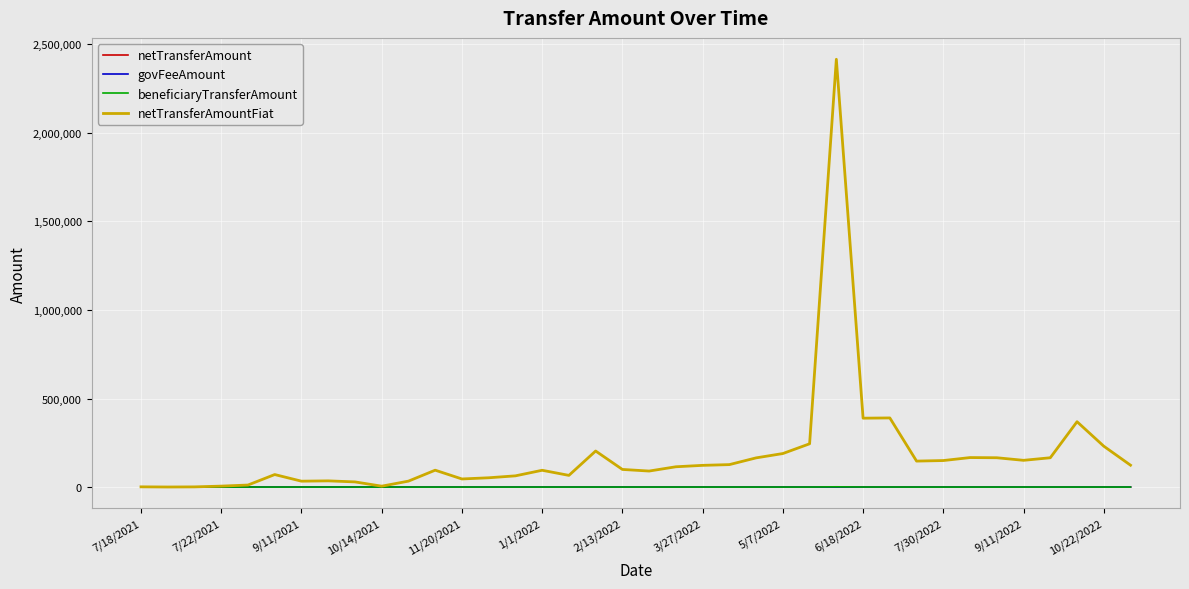

True or false: beneficiaryTransferAmount has more than 2 points higher than both neighbors.

True